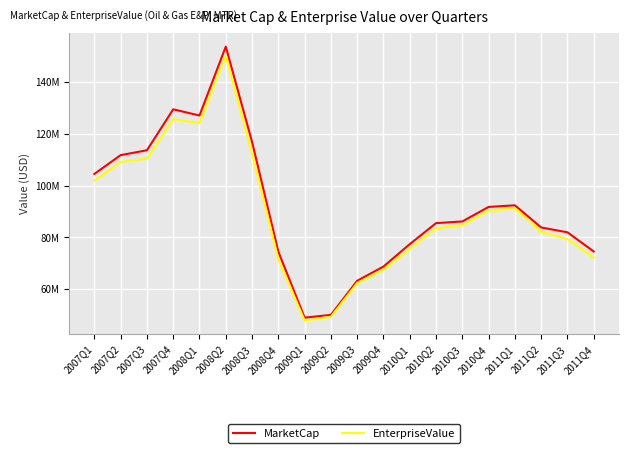

What is the average value of the MarketCap series?

91844517.3